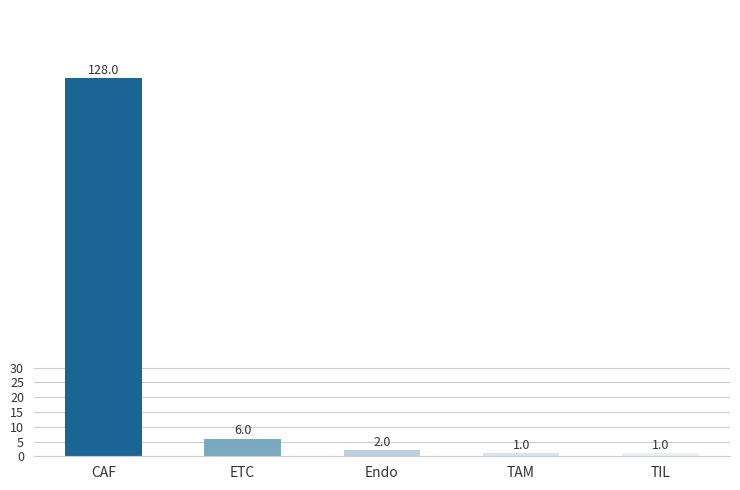

What value does the data have at CAF?

128